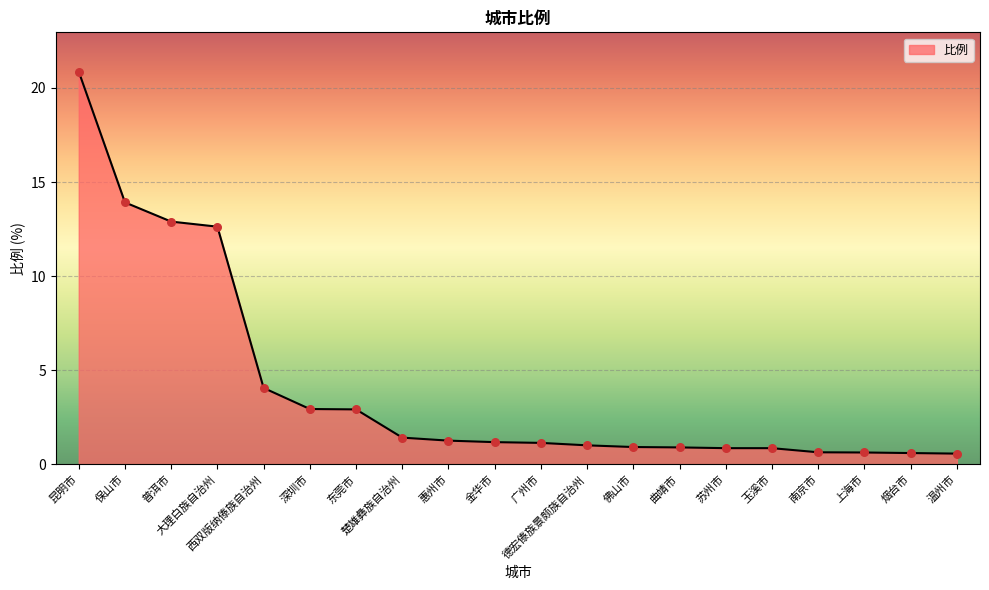

Approximately how many times larger is the value at 昆明市 compared to 西双版纳傣族自治州?

5.1